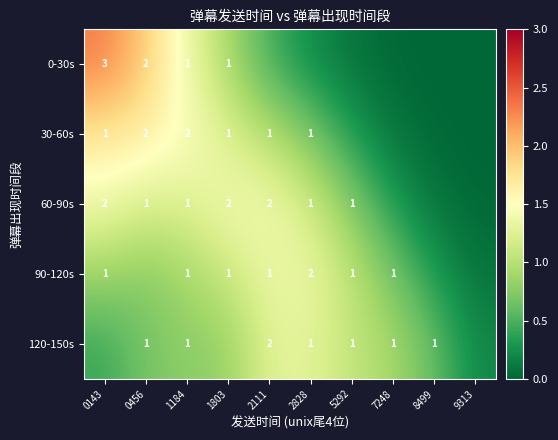

List the series in order of their peak value, highest first.

0-30s, 30-60s, 60-90s, 90-120s, 120-150s